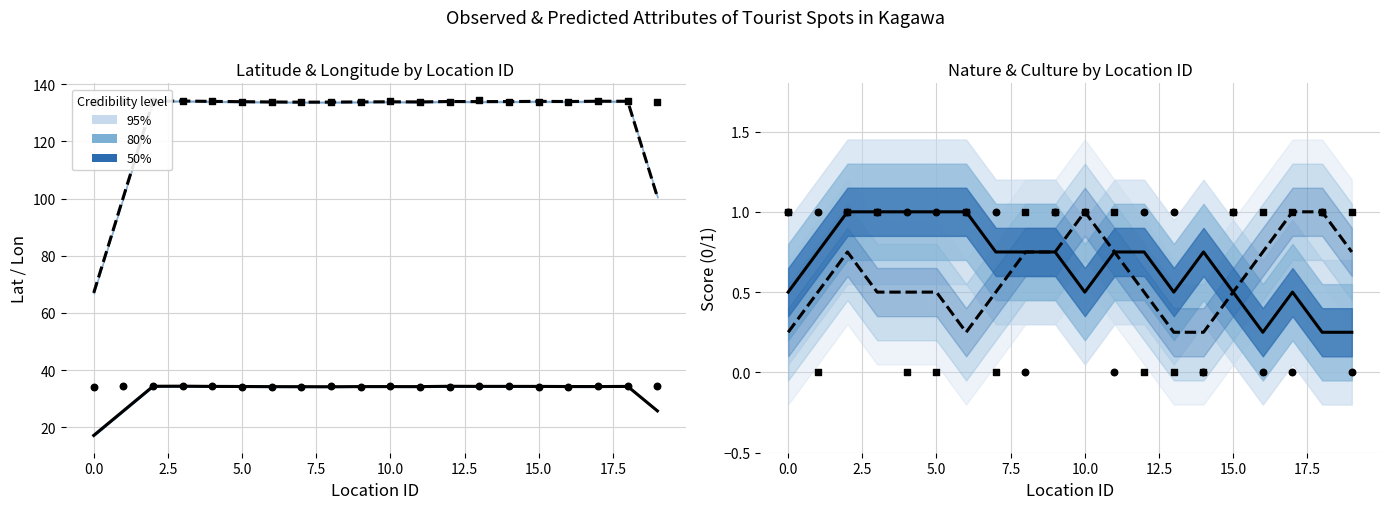

What is the total value across all series at 16?

169.1